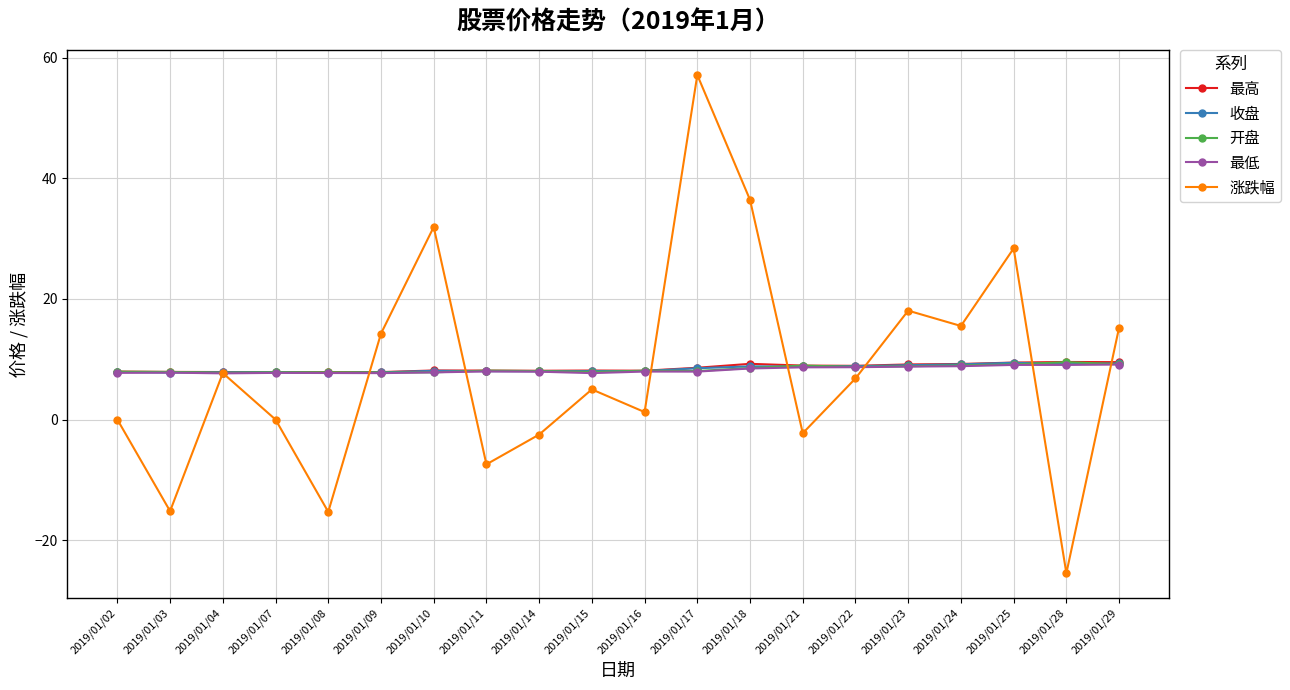

Which series changed the most between 2019/01/02 and 2019/01/29?

涨跌幅